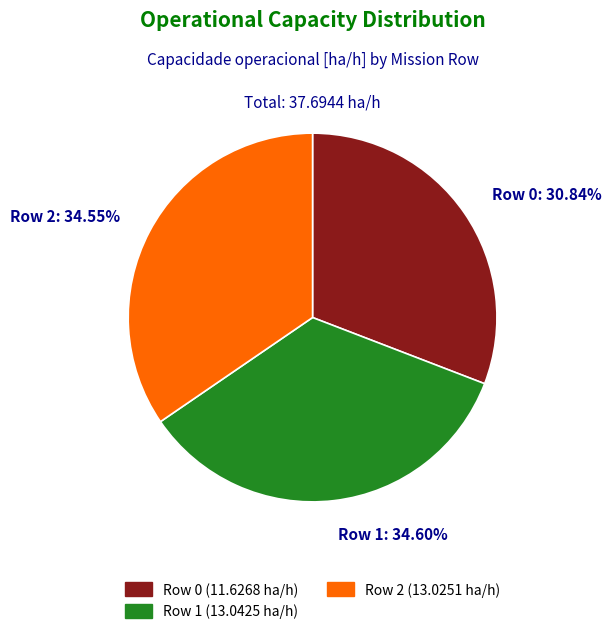

Which slice is the smallest?

Row 0